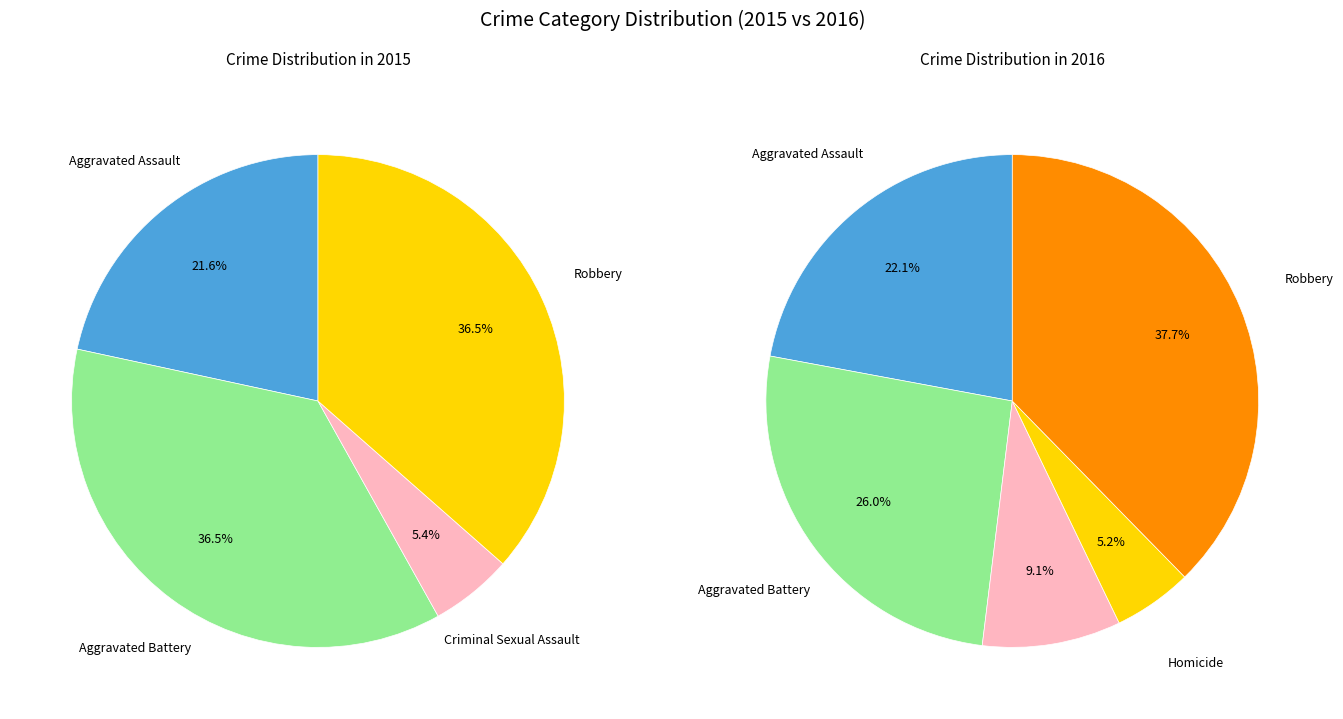

What is the smallest slice in the pie chart?

Homicide